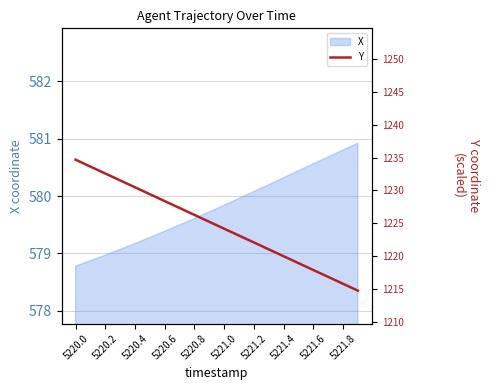

What is the lowest value of the X series?

578.8